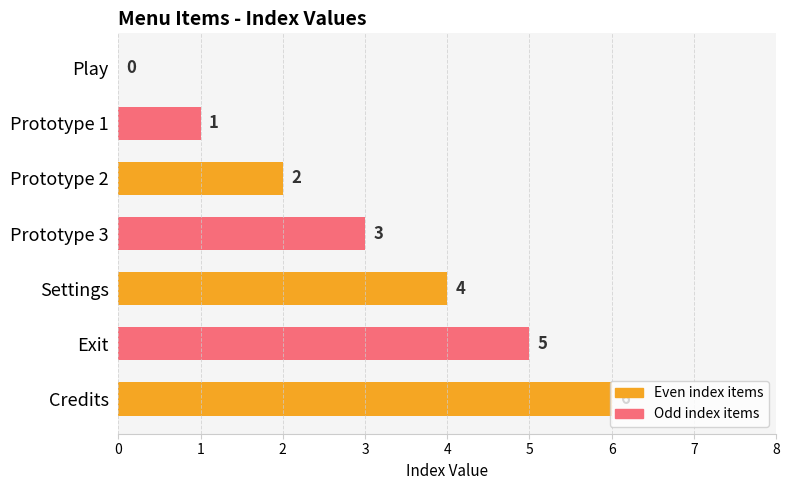

At which label is the value closest to 3?

Prototype 3